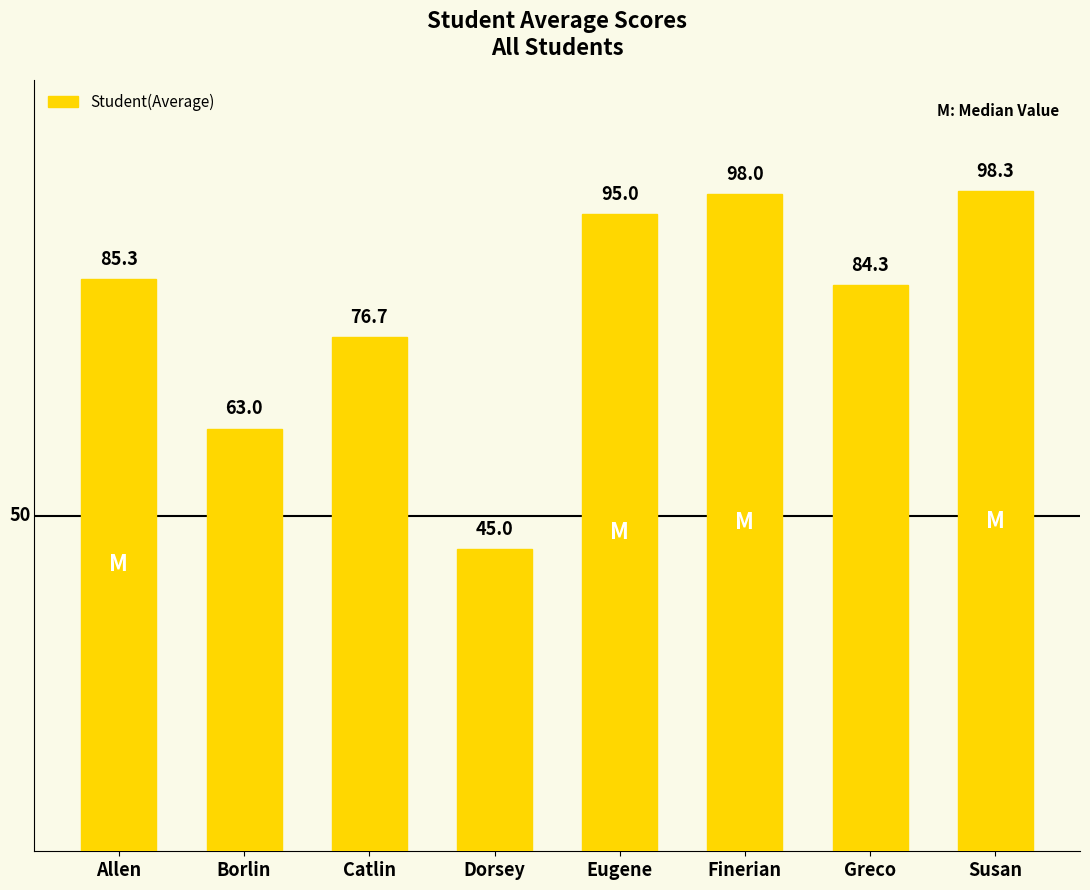

What is the change in value from Catlin to Eugene?

+18.3